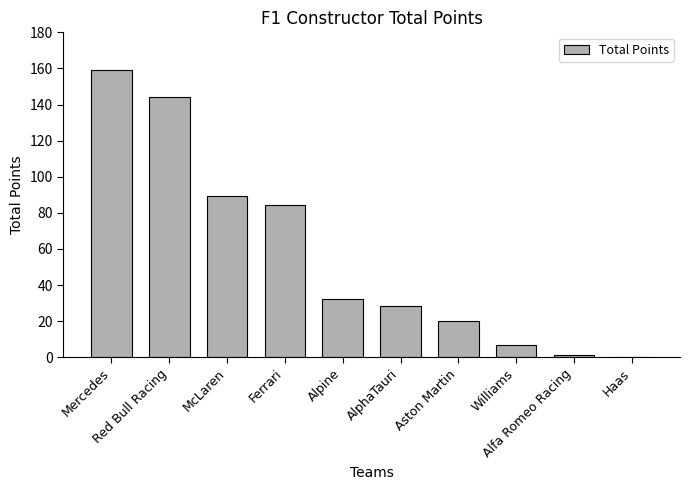

Reading right to left, transcribe all the data shown in this chart.

Haas=0.0	Alfa Romeo Racing=1.0	Williams=7.0	Aston Martin=20.0	AlphaTauri=28.5	Alpine=32.0	Ferrari=84.5	McLaren=89.5	Red Bull Racing=144.0	Mercedes=159.0